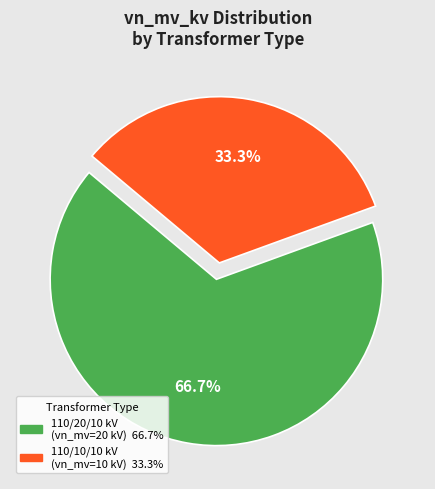

Is there any slice that represents more than half of the pie?

Yes